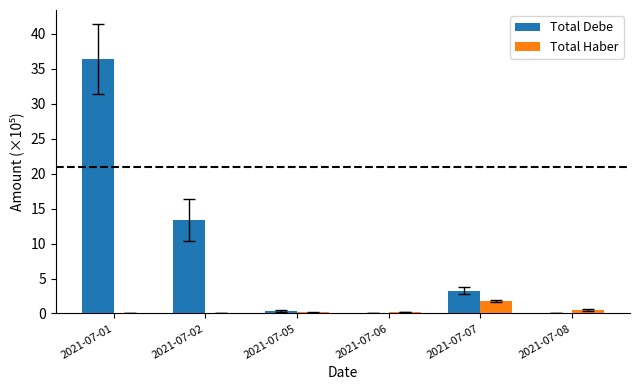

Which series has the largest range (max minus min)?

Total Debe